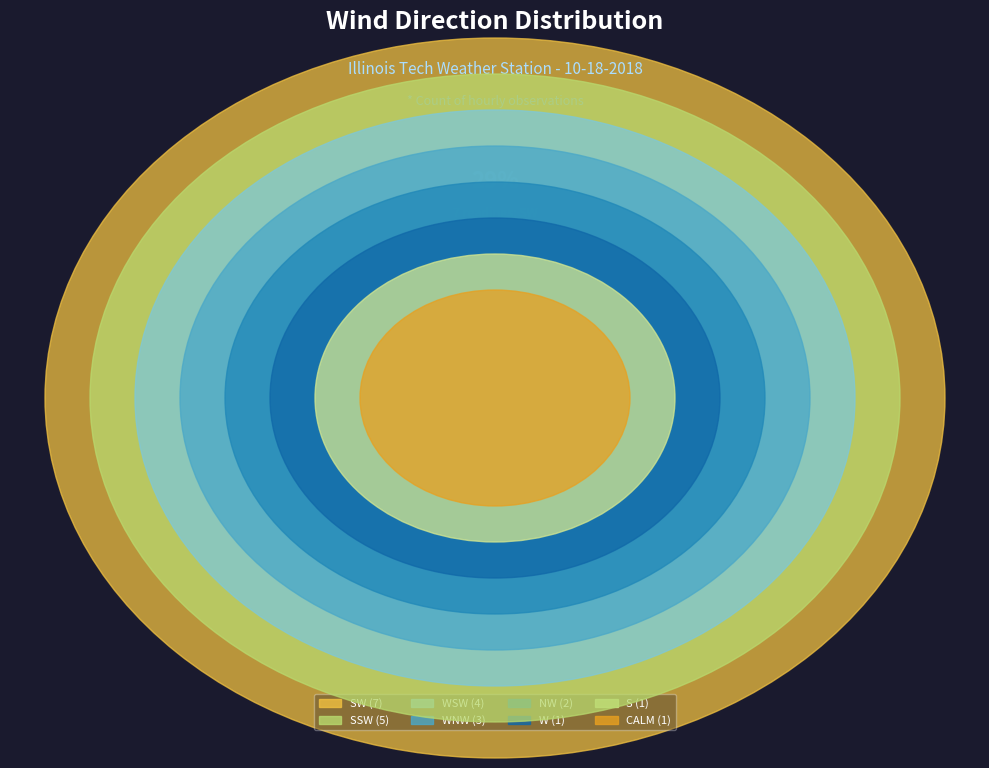

Which slice is the smallest?

W